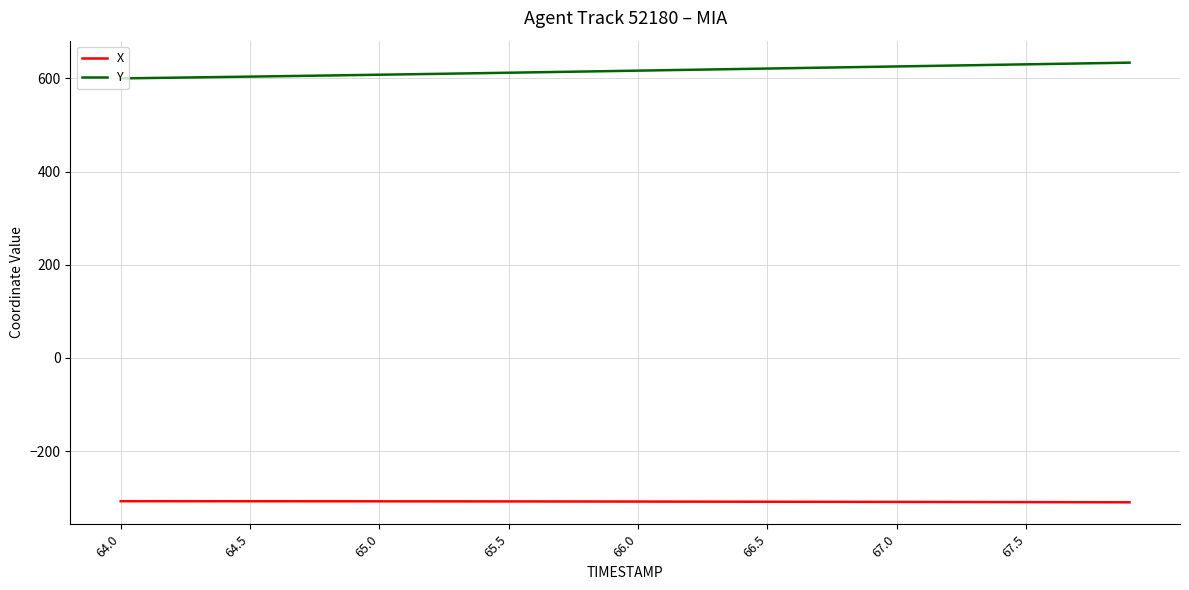

What is the minimum value shown in the chart?

-309.9